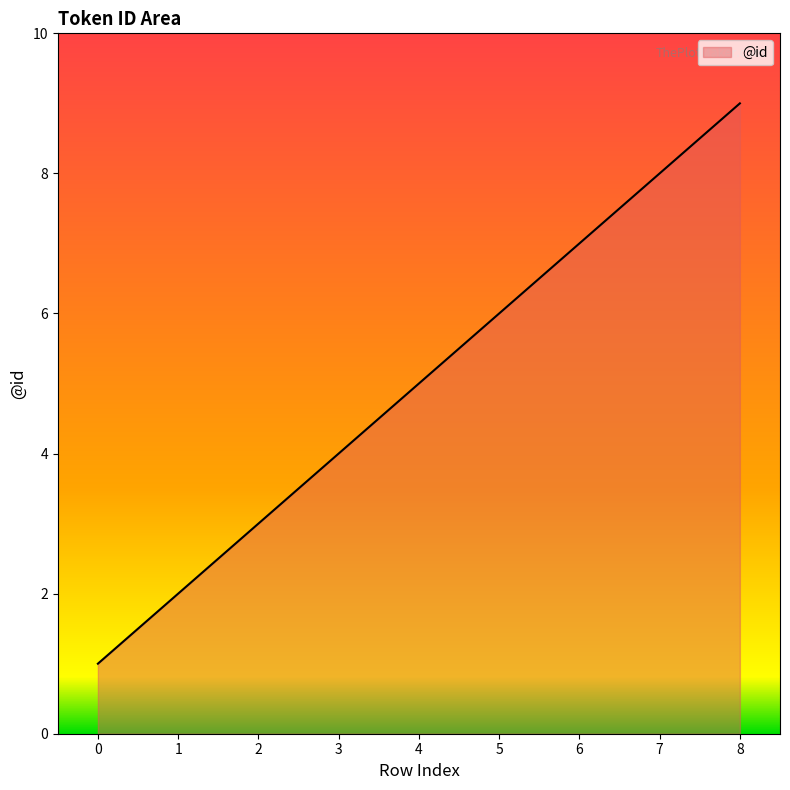

Is it true that the value at 5 is 8?

False